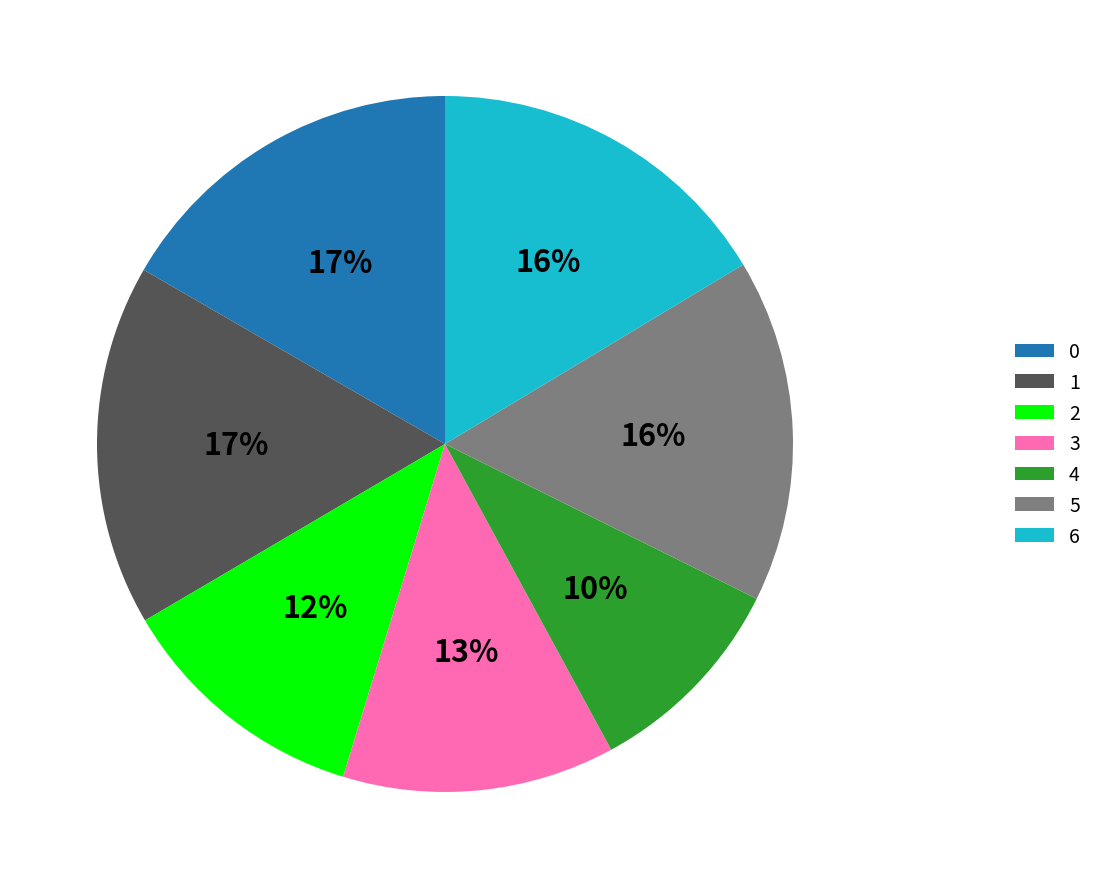

Which category has the smallest portion of the pie?

4